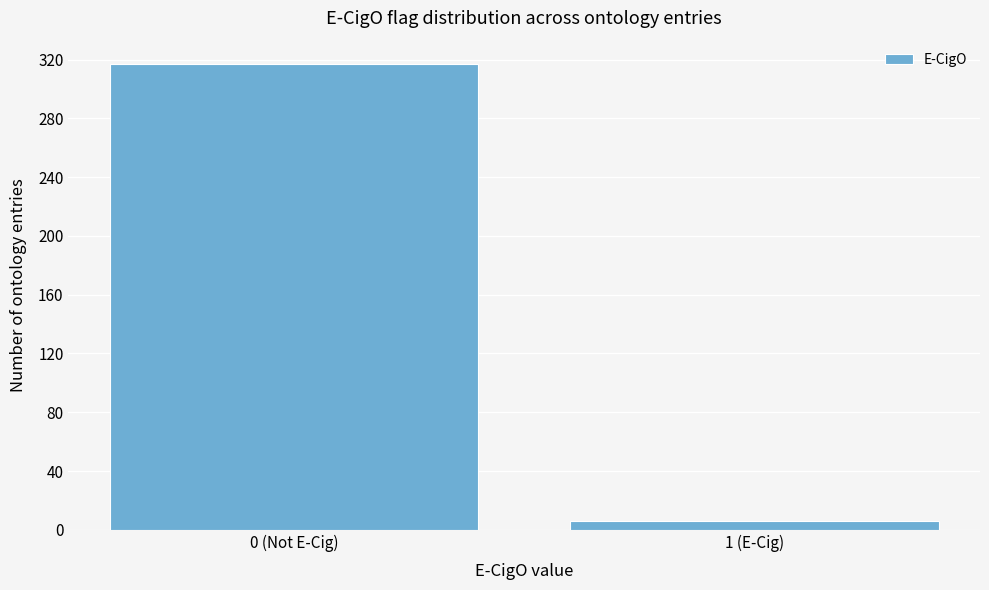

Reading left to right, extract all data points from this chart.

317	6